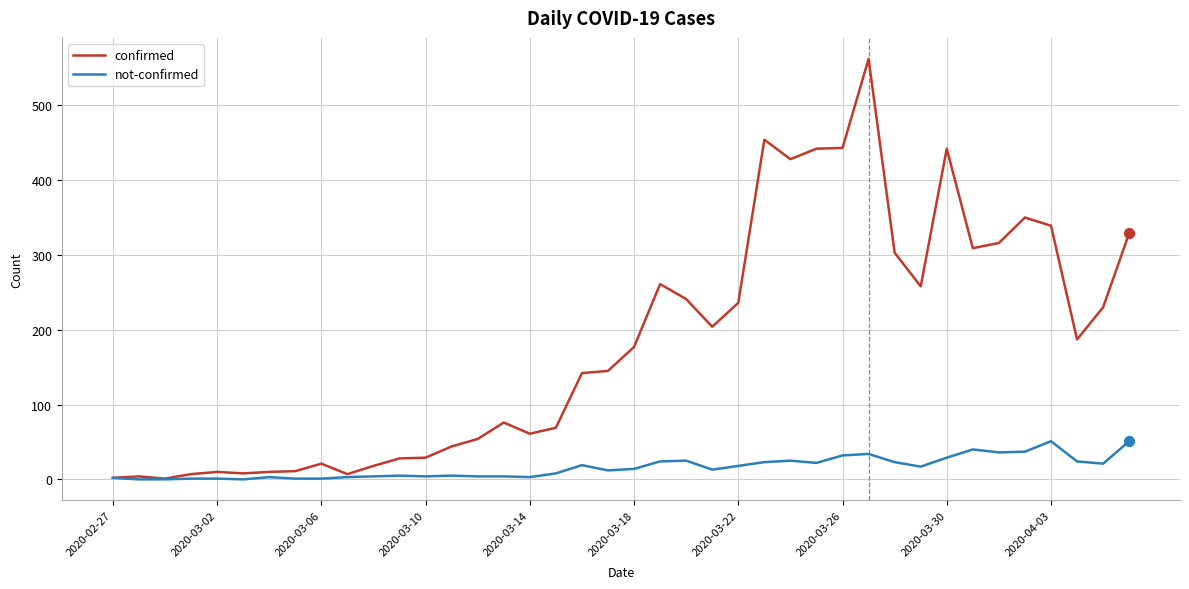

Which series has the largest total across all categories?

confirmed